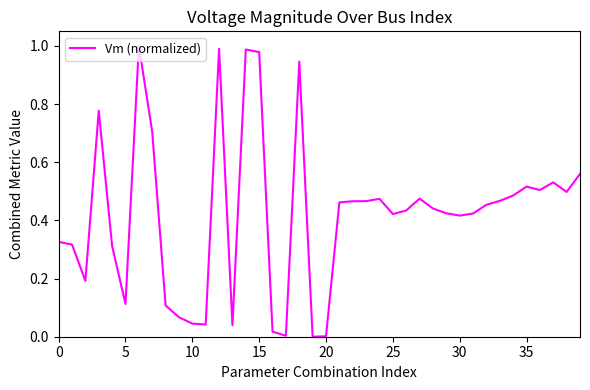

How many series are shown in this chart?

1